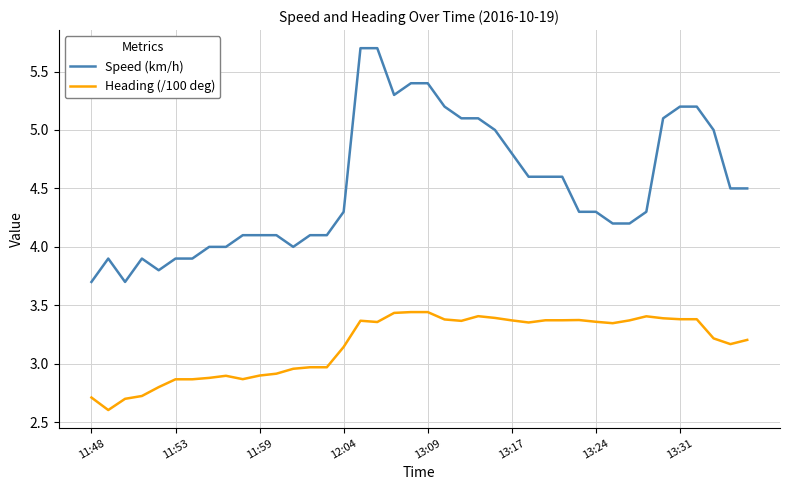

True or false: Speed (km/h) and Heading (/100 deg) intersect in this chart.

False